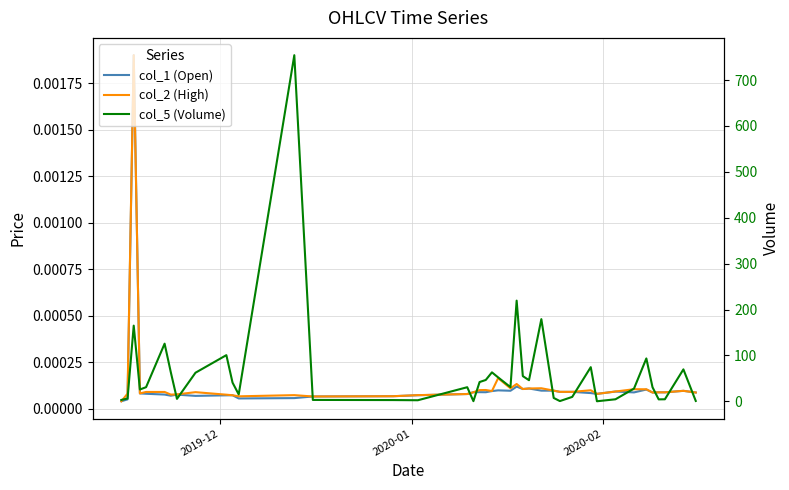

The value of col_1 (Open) at 25 is 0.0. True or false?

False